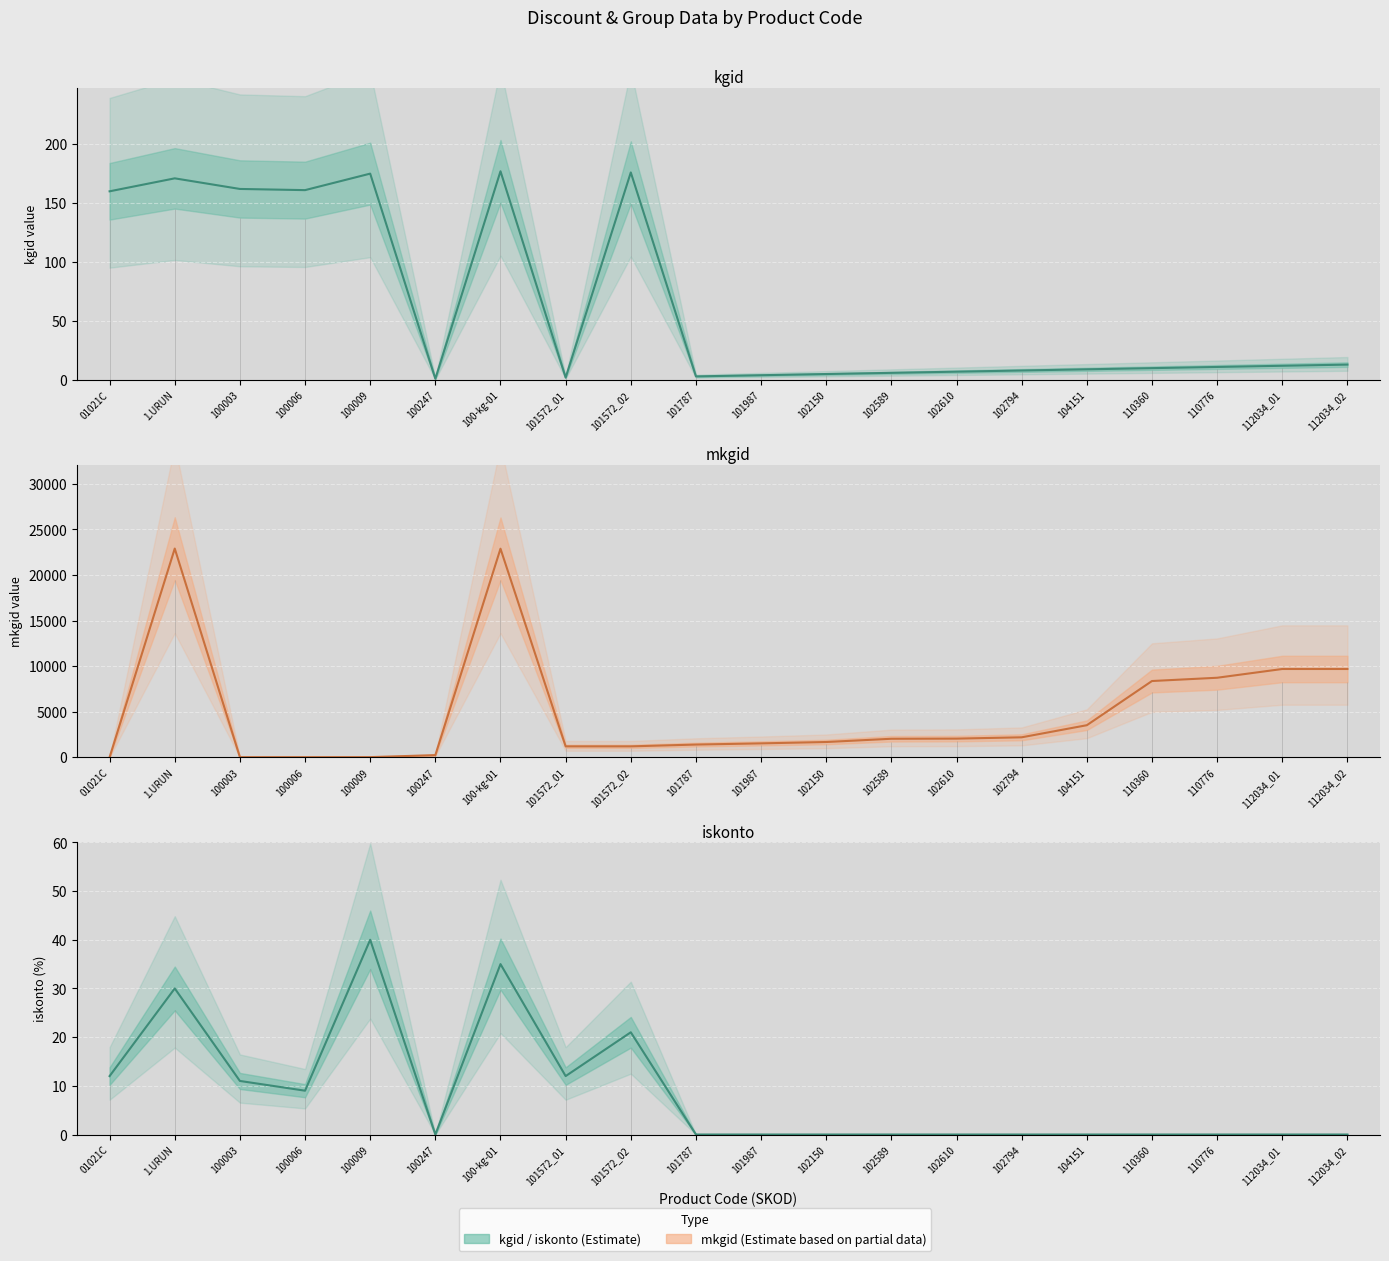

How many interior local valleys does the iskonto series have?

3